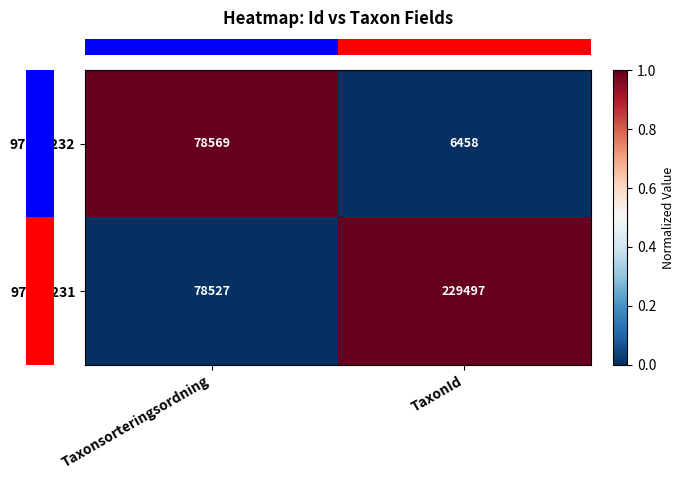

True or false: 97363232 has a value of 27911 at Taxonsorteringsordning.

False